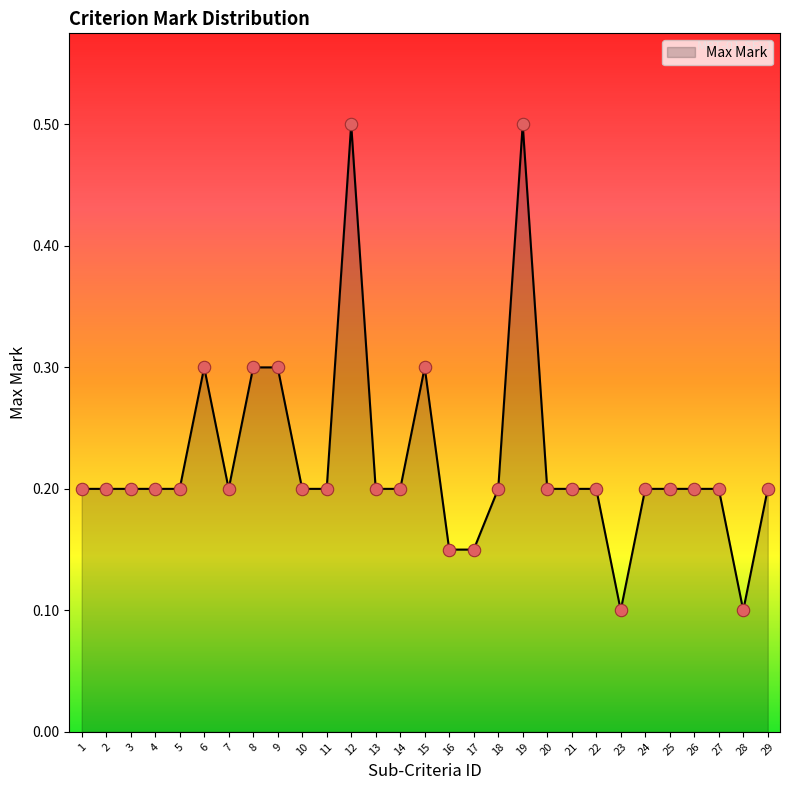

Which has a higher value, 7 or 23?

7